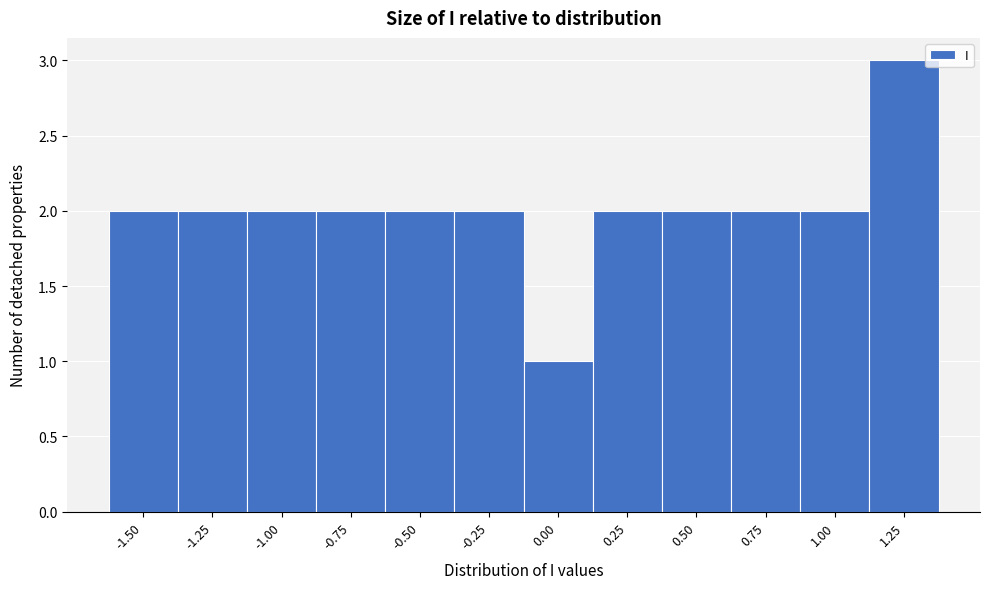

Reading right to left, extract all data points from this chart.

1.25=3	1.00=2	0.75=2	0.50=2	0.25=2	0.00=1	-0.25=2	-0.50=2	-0.75=2	-1.00=2	-1.25=2	-1.50=2